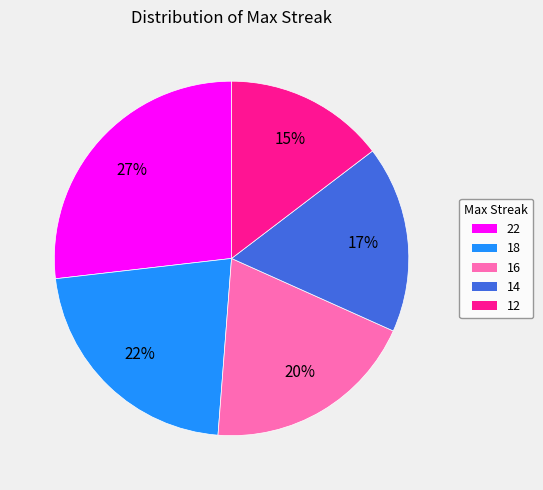

What is the smallest slice in the pie chart?

12